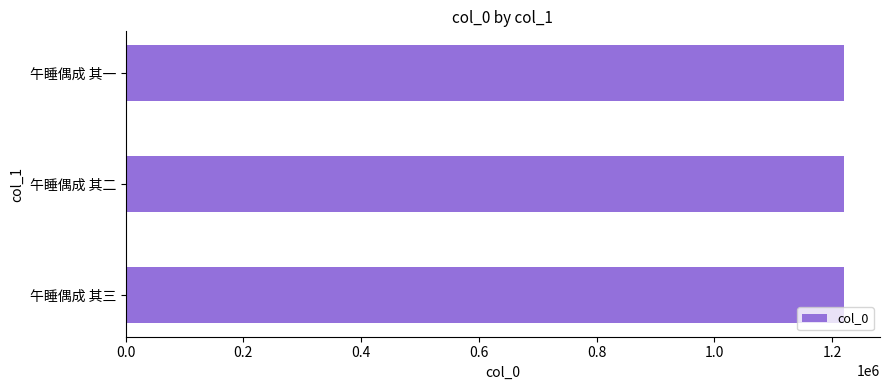

How many values are below 1220196?

1